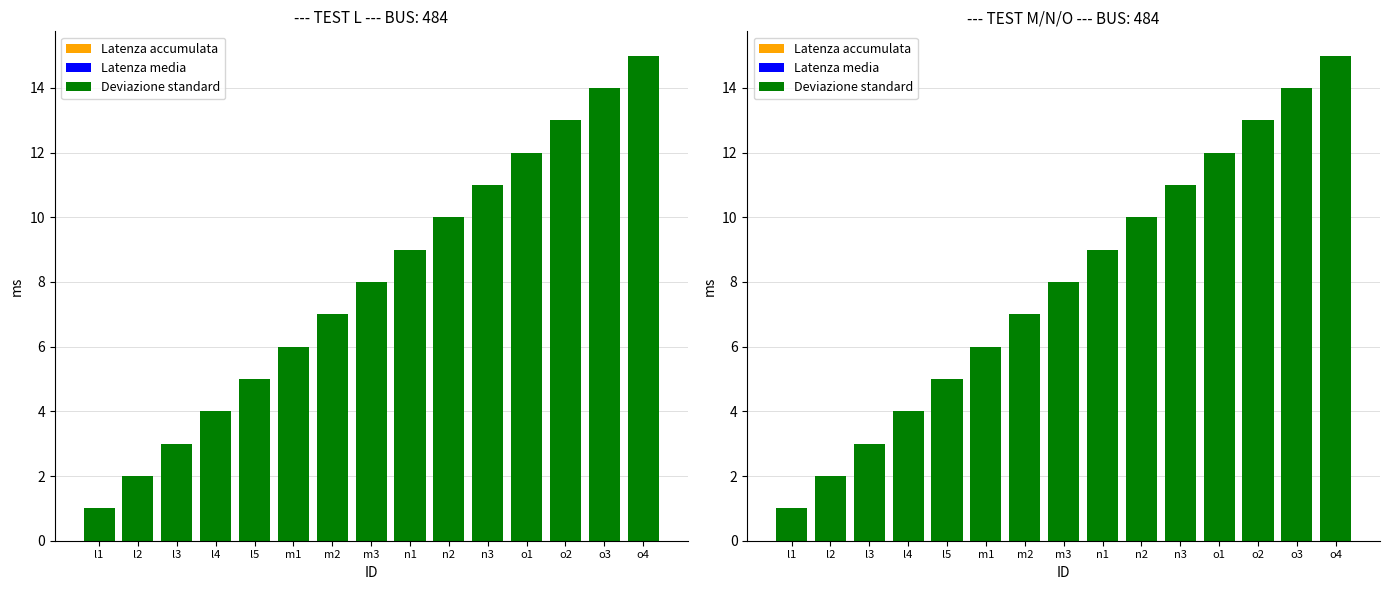

What is the value of the Latenza accumulata bar at the 9th from the left?

9